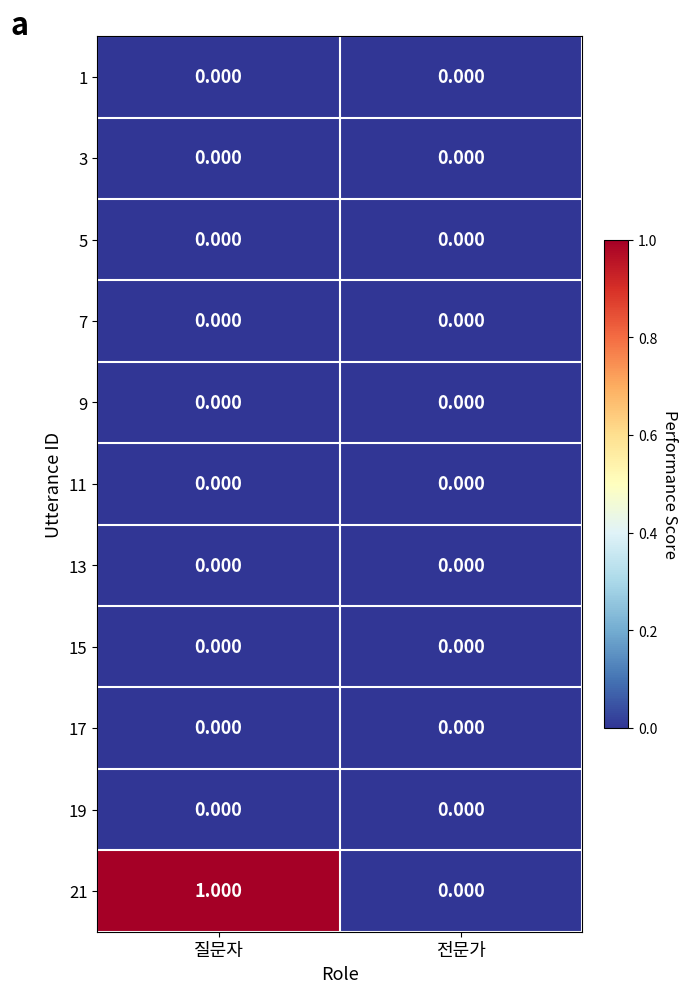

Which category has the highest value across all series?

질문자